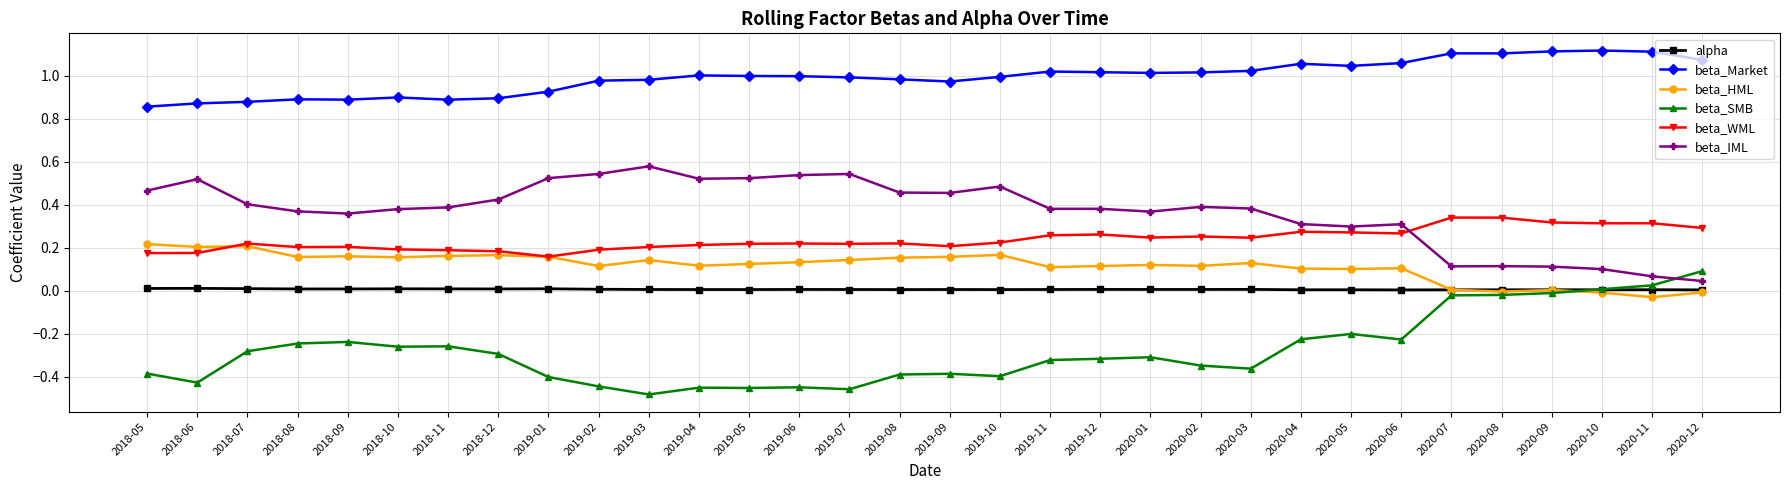

What is the label of the 11th point from the right?

2020-02